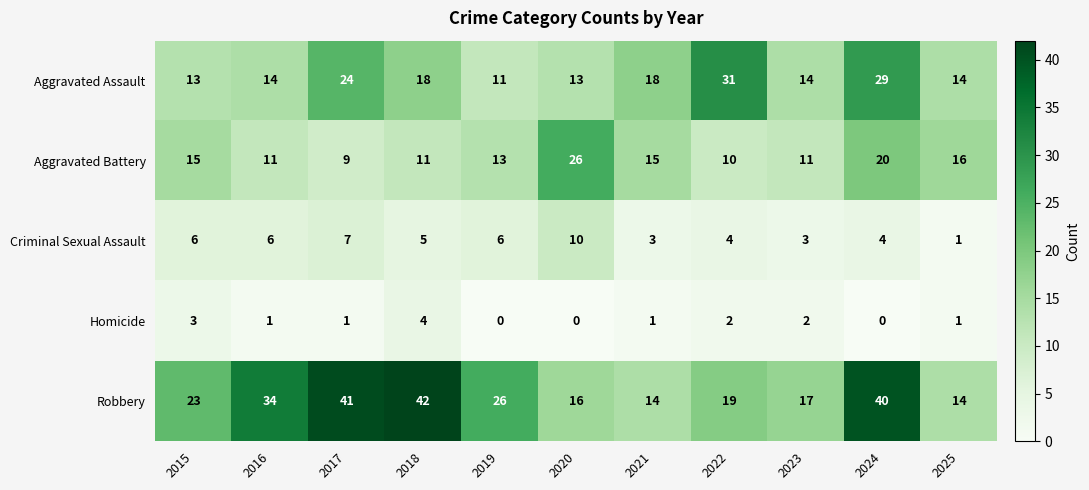

What is the difference between the highest and lowest values at 2024?

40